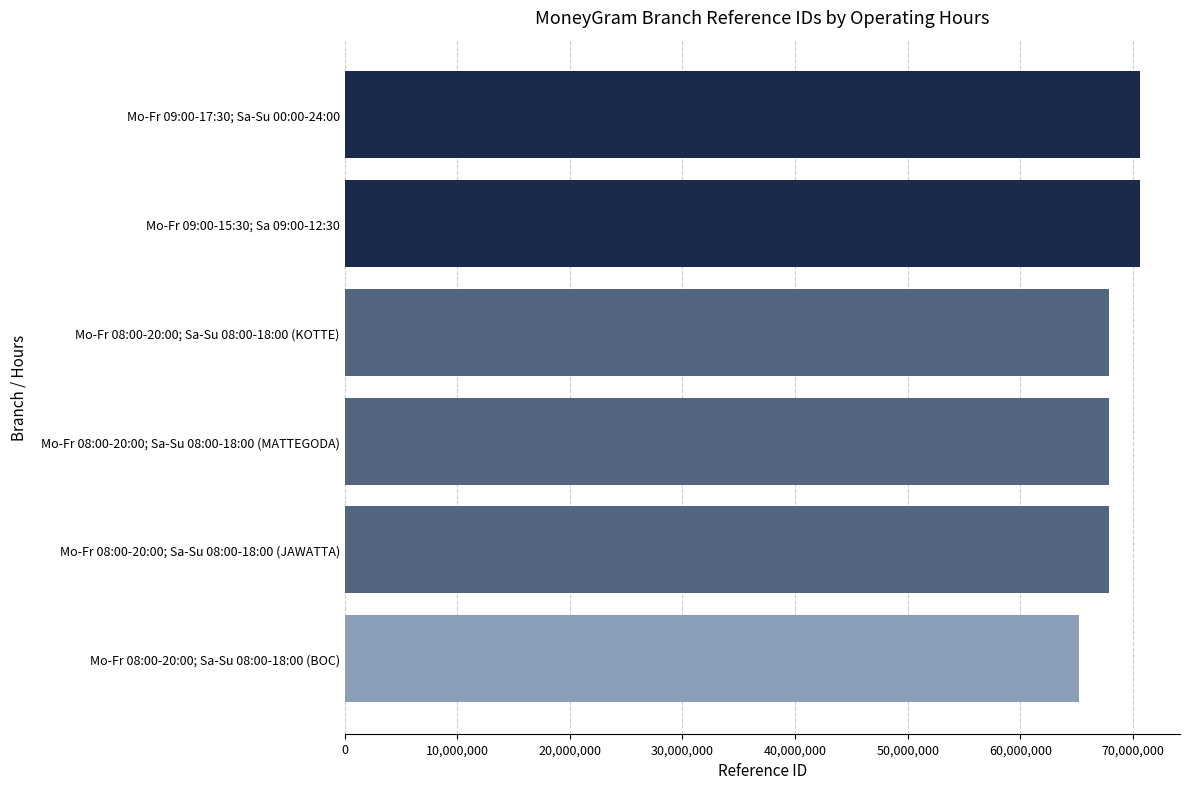

What is the approximate value at Mo-Fr 09:00-15:30; Sa 09:00-12:30, to the nearest 10?

70649980